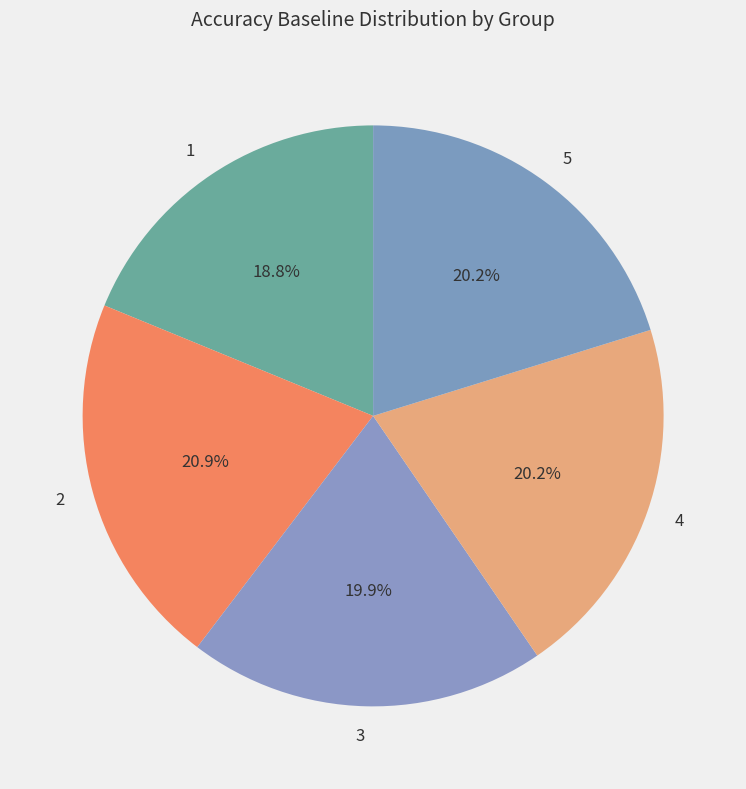

Is the sum of 5 and 2 greater than half?

No